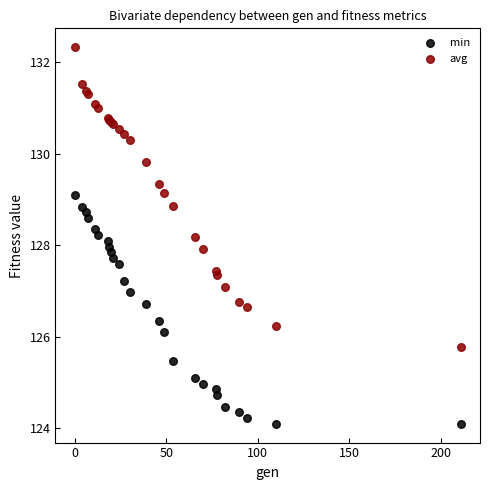

In the min series, what Y value is closest to 126?

126.1